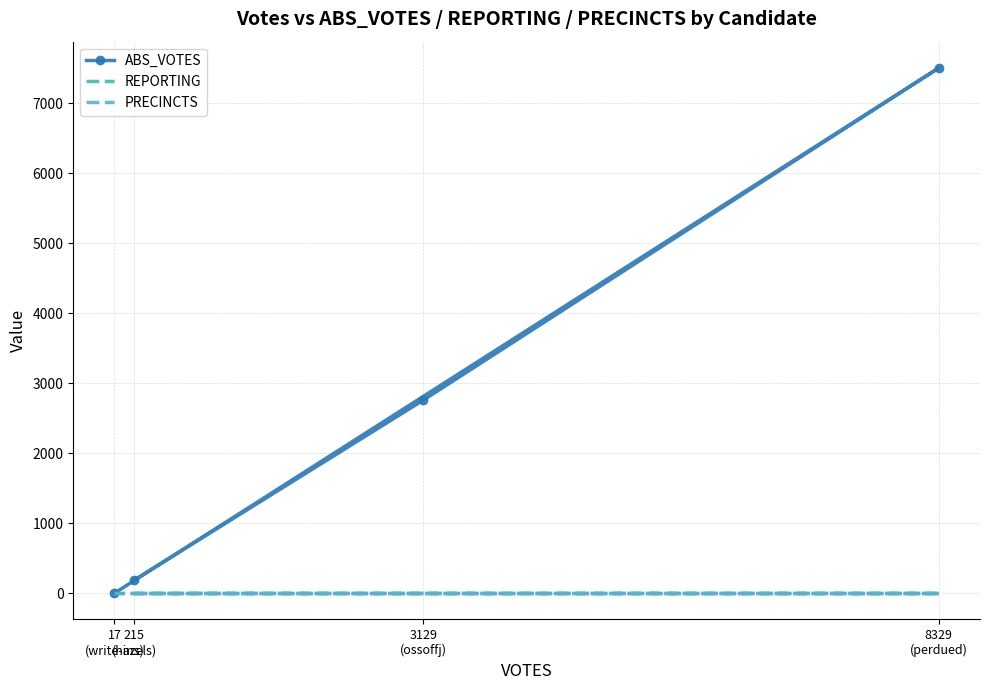

What is the difference between the ABS_VOTES values at 3129
(ossoffj) and 215
(hazels)?

2570